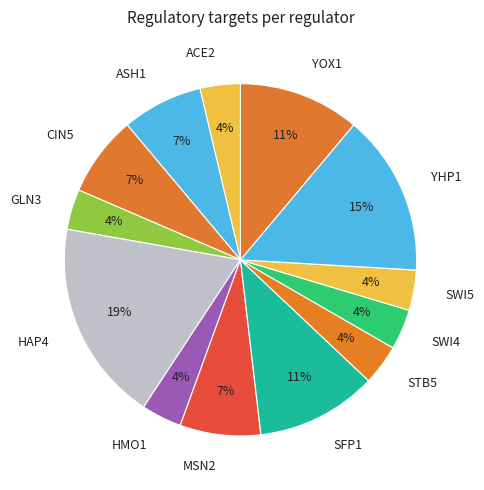

Combined, do HAP4 and GLN3 account for over 50%?

No